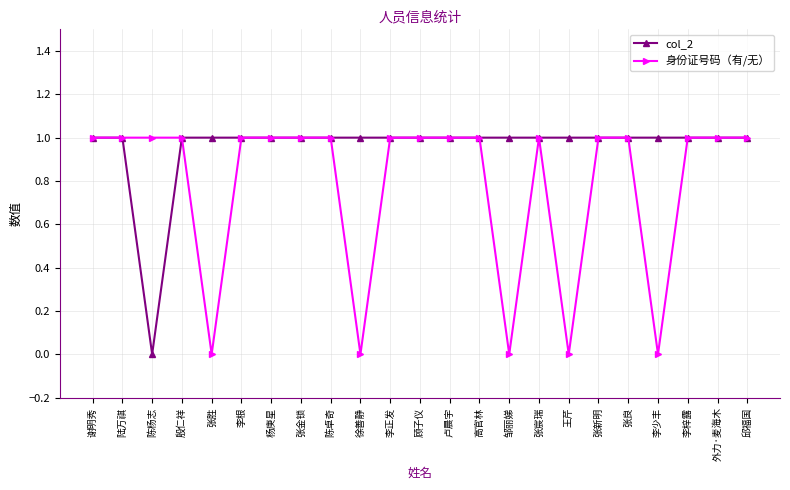

How many series are shown in this chart?

2